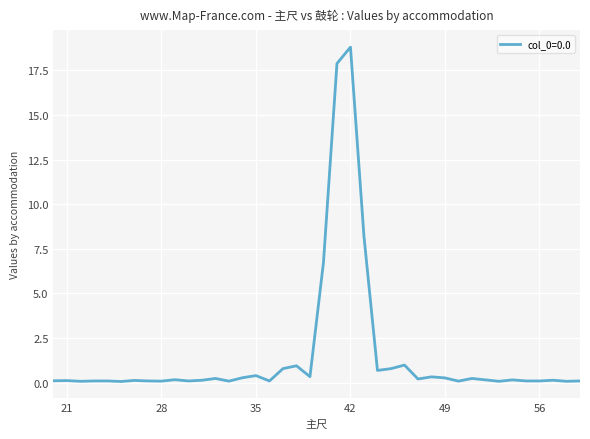

What is the greatest value displayed?

18.8